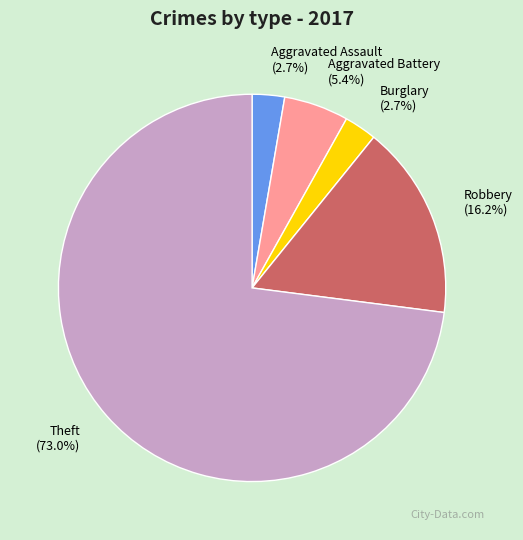

Is there any slice that represents more than half of the pie?

Yes